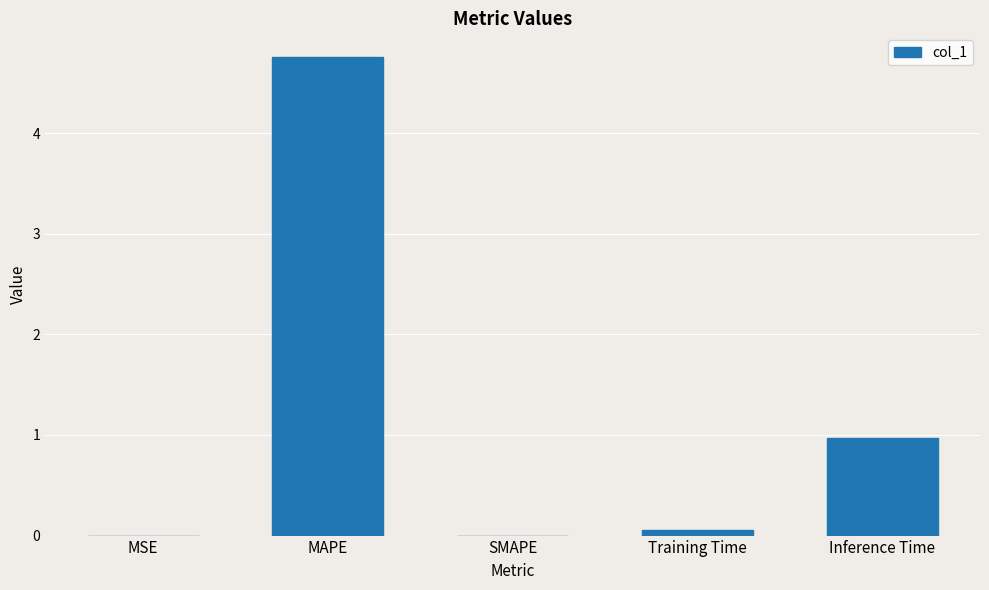

True or false: the data shows 0.0 at SMAPE.

True